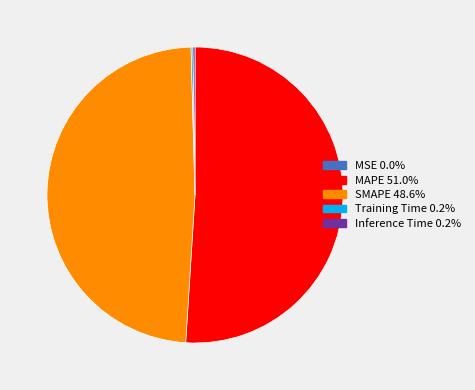

What is the ratio of the value at MAPE to the value at SMAPE?

1.0